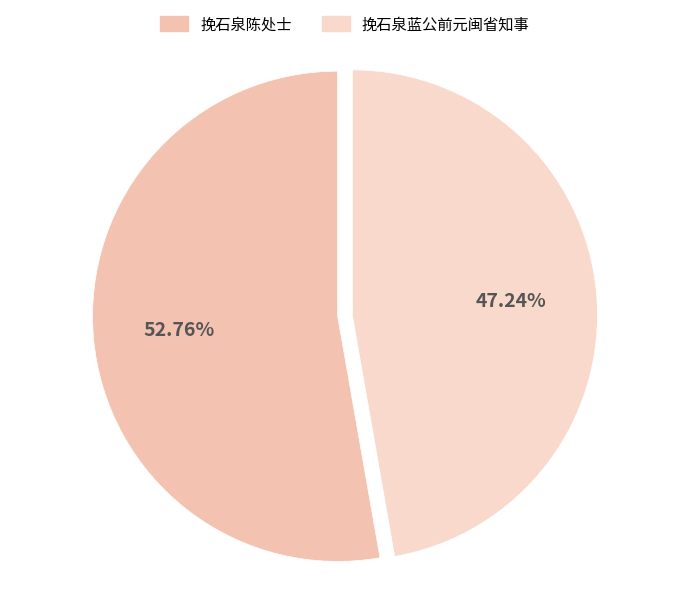

To the nearest percent, what percentage of the pie is 挽石泉蓝公前元闽省知事?

47%